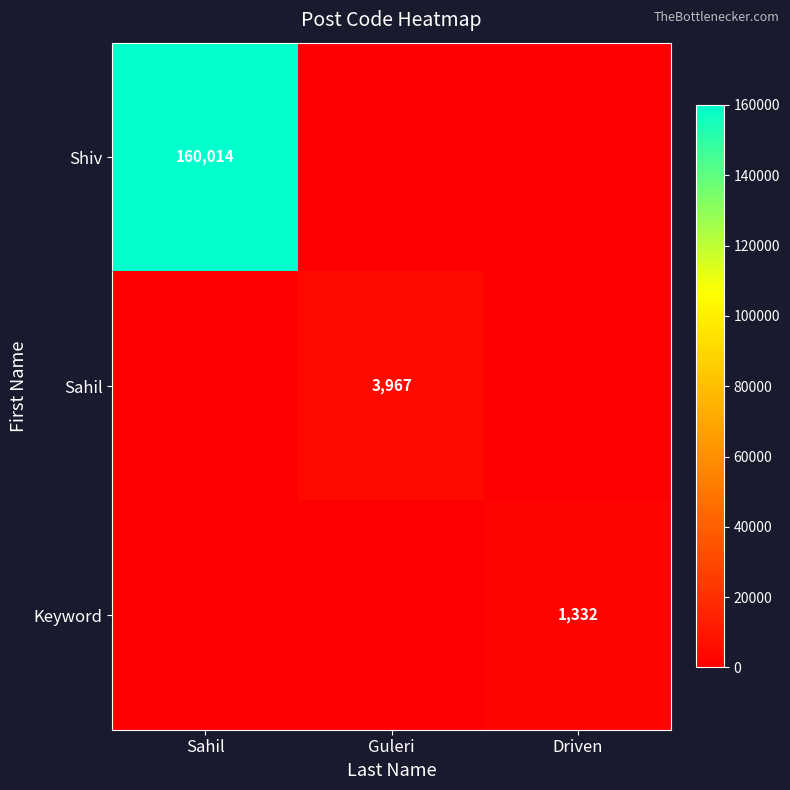

The Sahil series shows 3967 at Guleri. True or false?

True